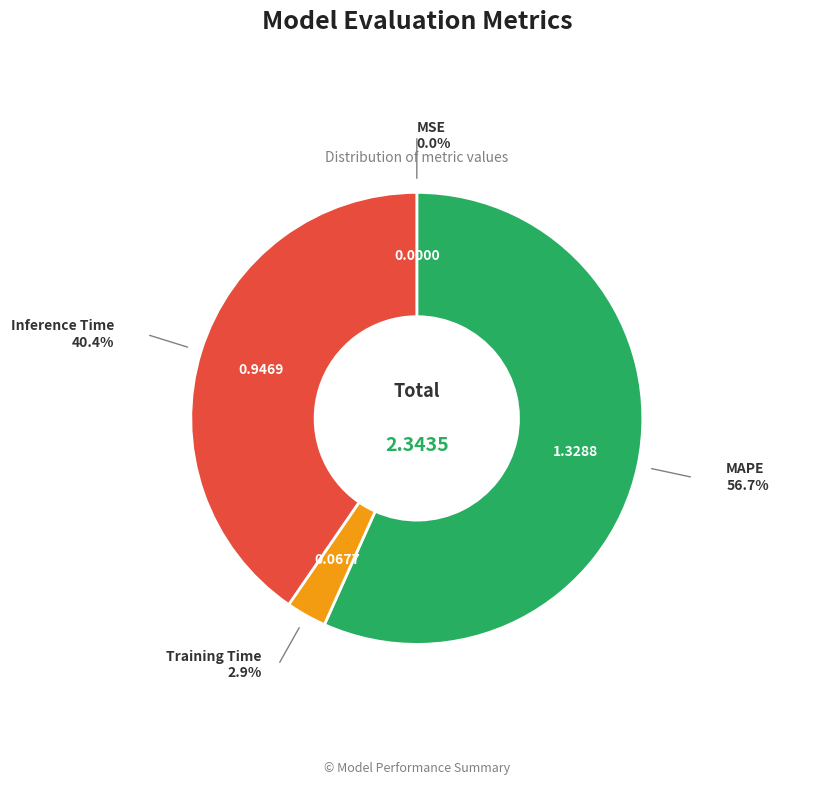

Rank the categories by value from lowest to highest.

MSE, Training Time, Inference Time, MAPE